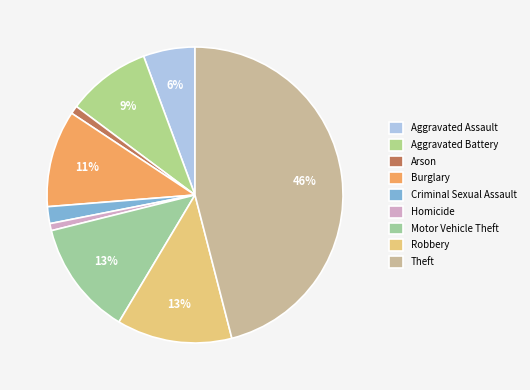

Which slice is the smallest?

Homicide